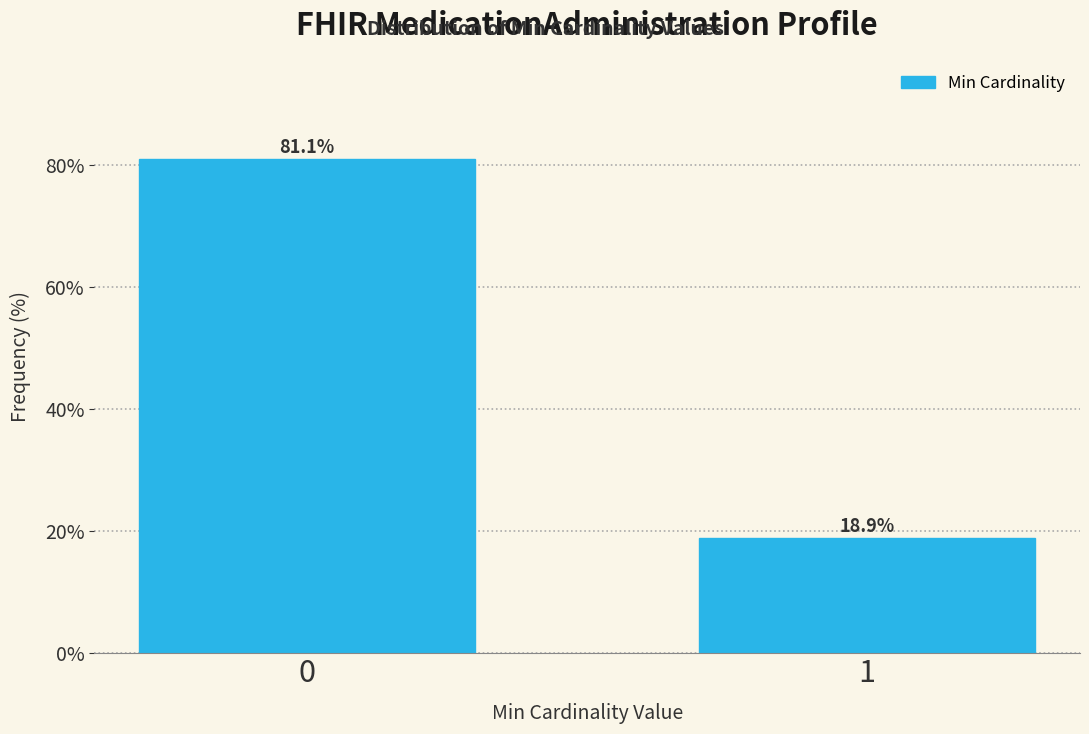

Reading right to left, what are all the values shown in this chart?

18.9	81.1